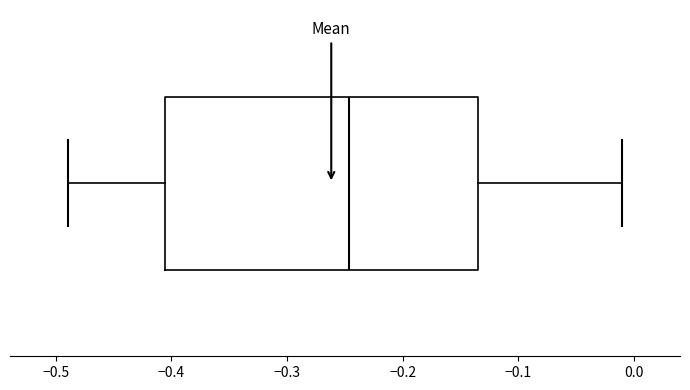

Transcribe this box plot: give where the median line is, the range the box spans, and where the two whiskers end, as read against the x-axis. The values are not printed on the chart, so give them approximately, as read against the axis.

median -0.25, box -0.41 to -0.13, whiskers -0.49 to -0.01